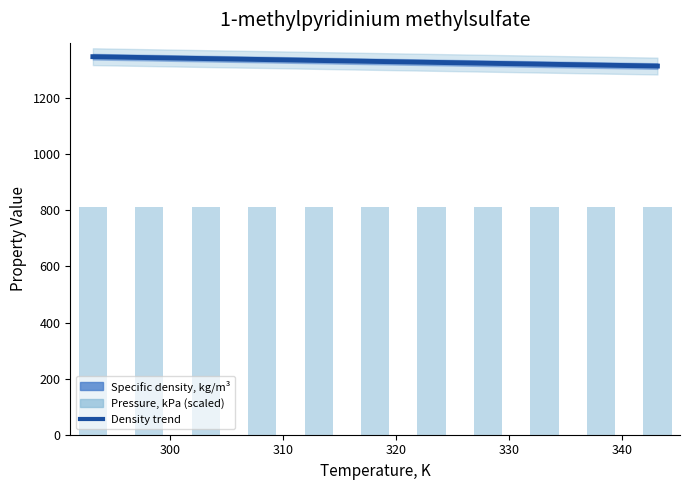

True or false: Specific density, kg/m³ has a value of 2204.3 at 9.

False